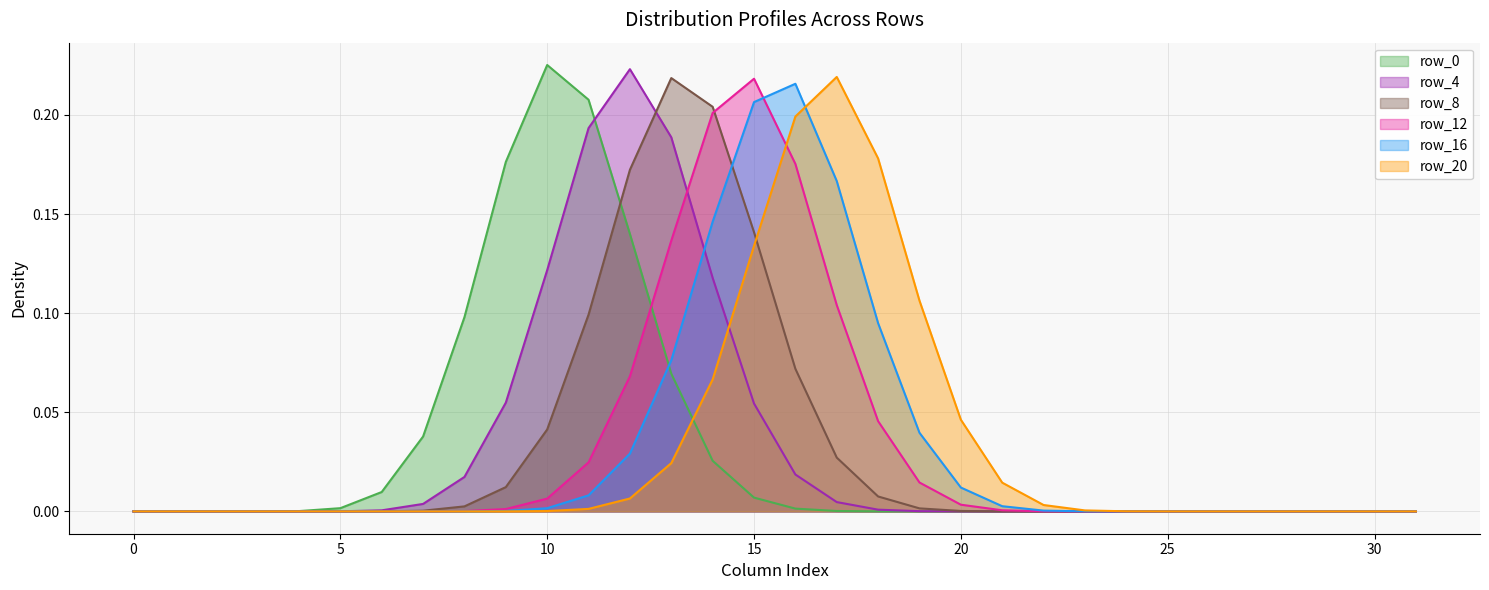

How many categories are shown in the chart?

32